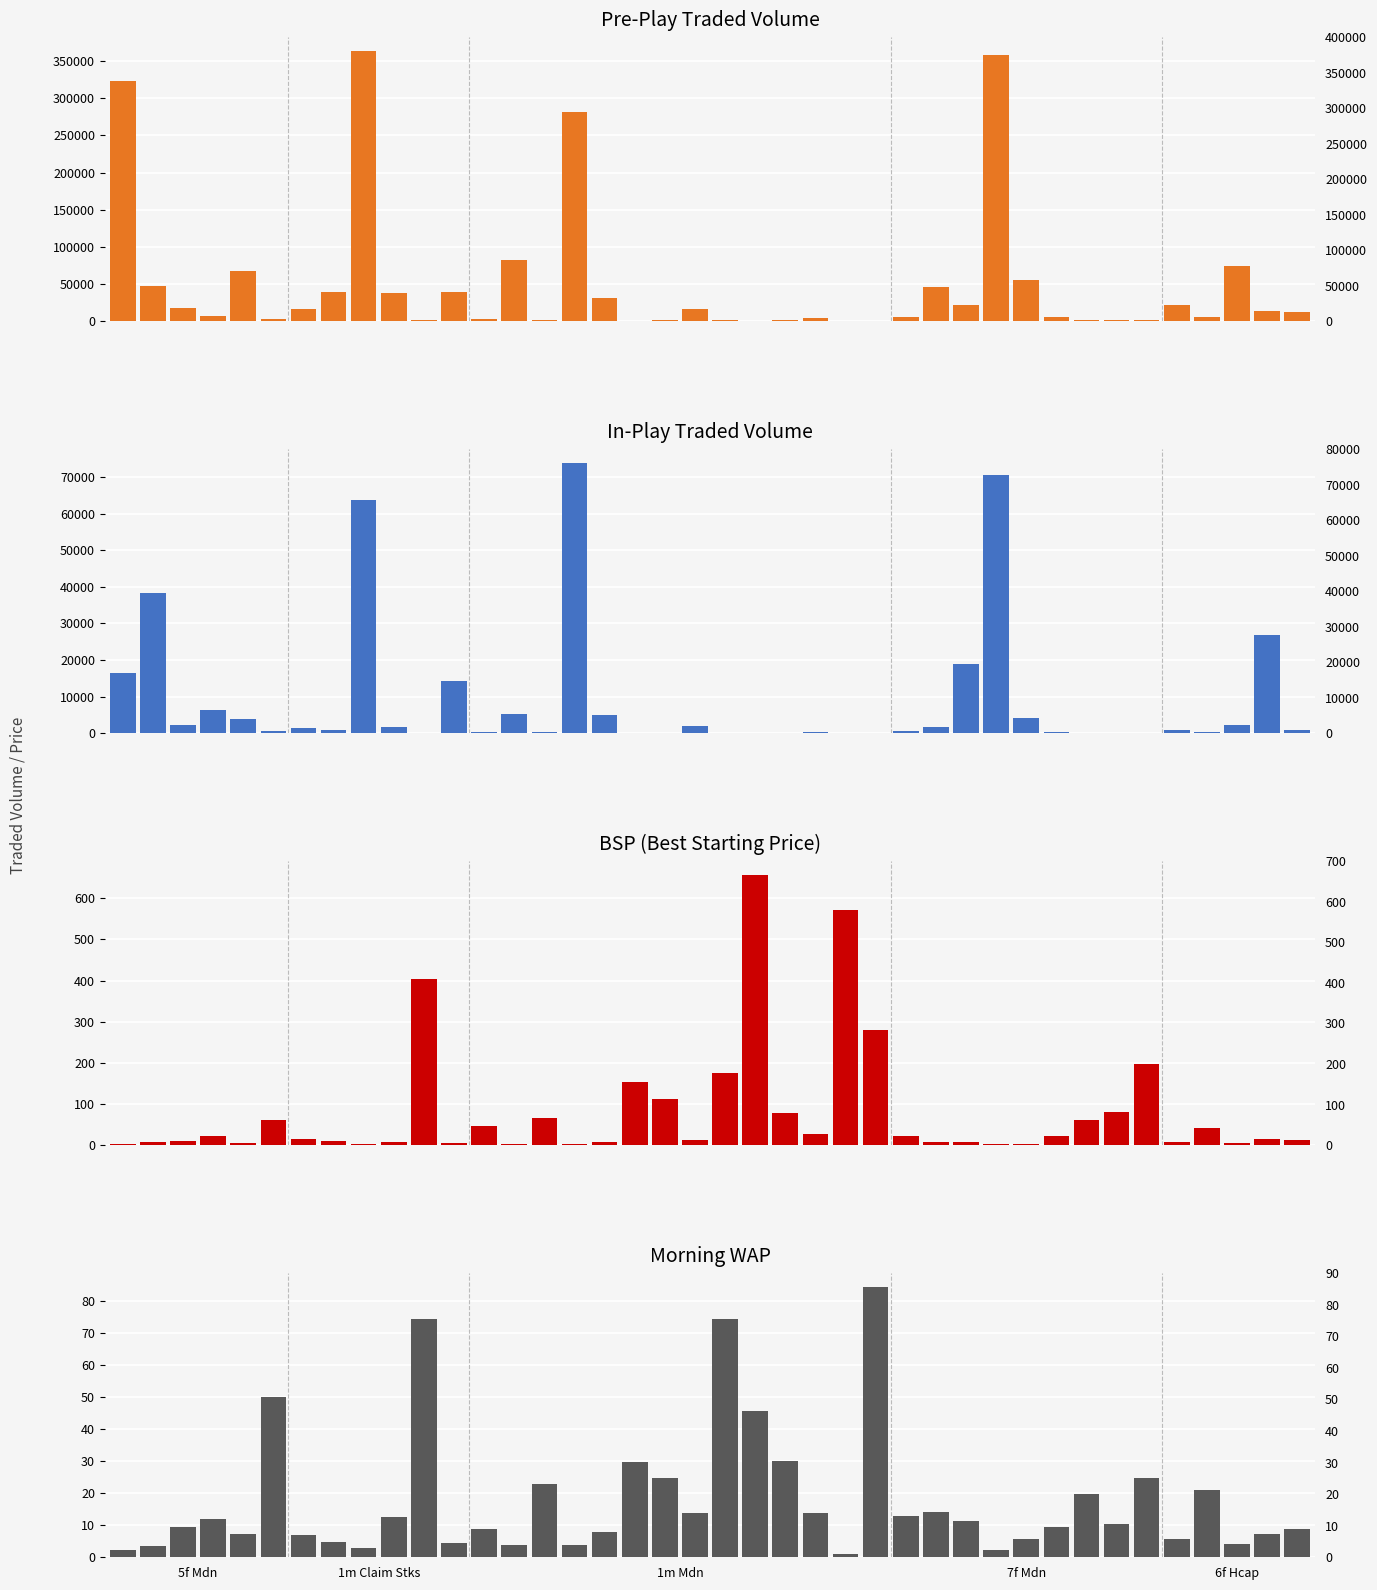

What is the minimum value shown in the chart?

1.0